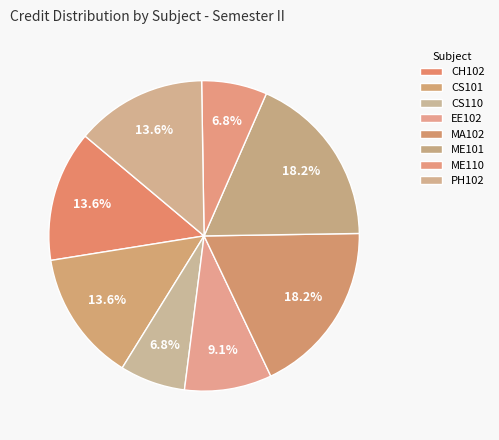

Between CS101 and ME101, which is larger?

ME101